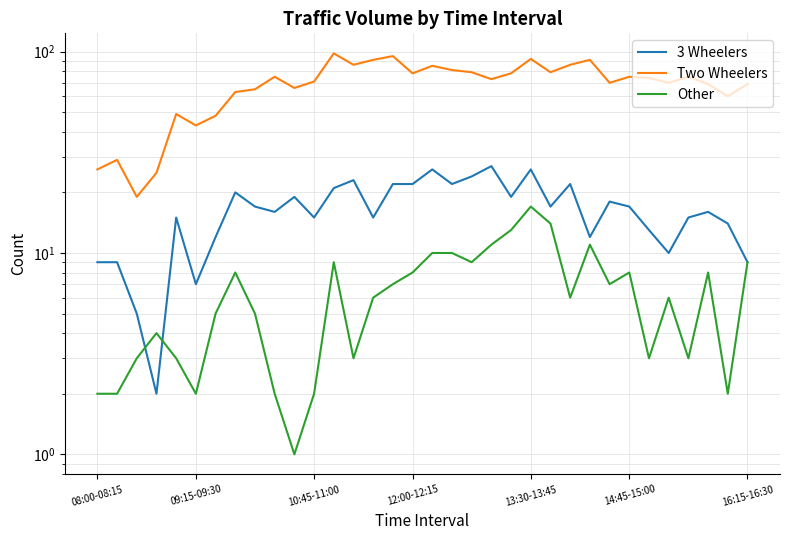

True or false: Other has a value of 6 at 14.

True